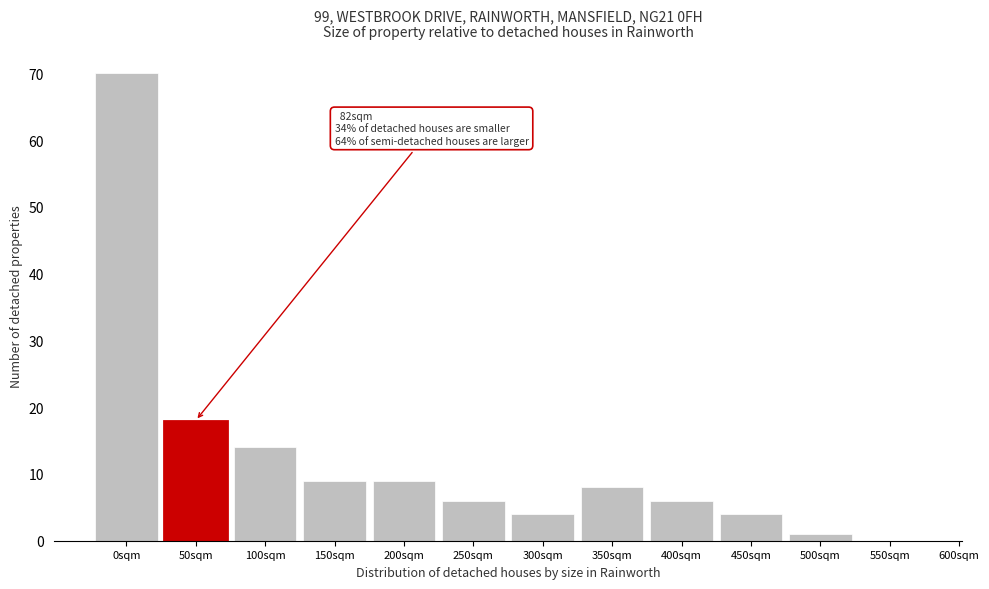

Reading right to left, what are all the values shown in this chart?

550sqm=0	500sqm=1	450sqm=4	400sqm=6	350sqm=8	300sqm=4	250sqm=6	200sqm=9	150sqm=9	100sqm=14	50sqm=18	0sqm=70